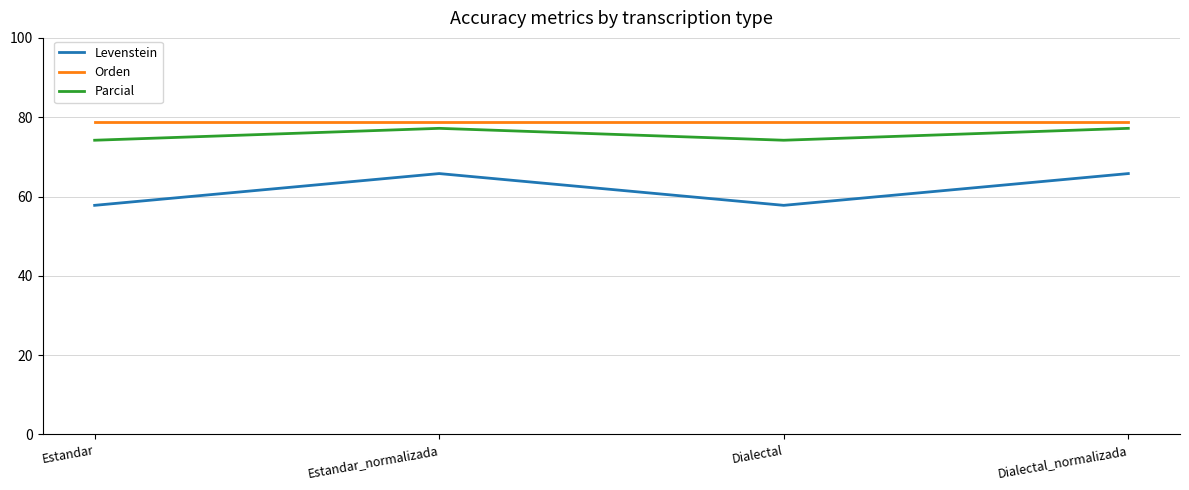

Read the Parcial value at Estandar_normalizada.

77.2